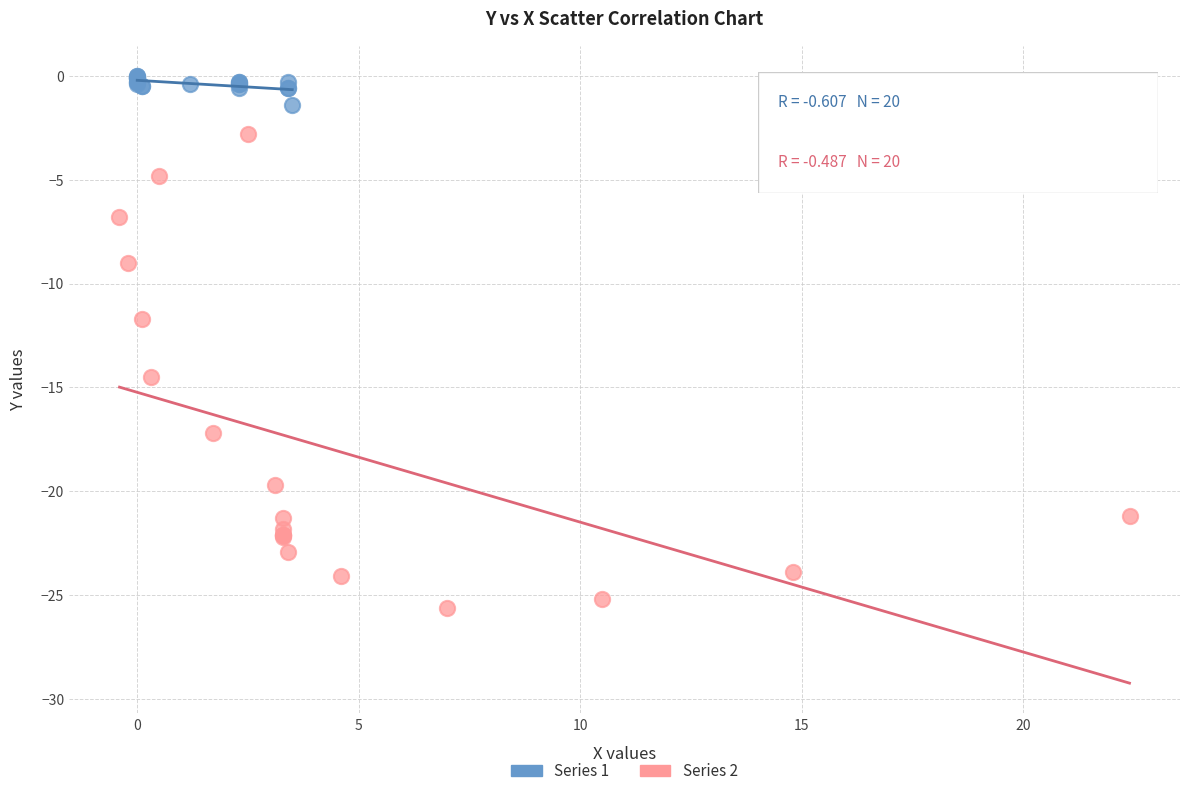

Which series has the largest Y range (max minus min)?

Series 2